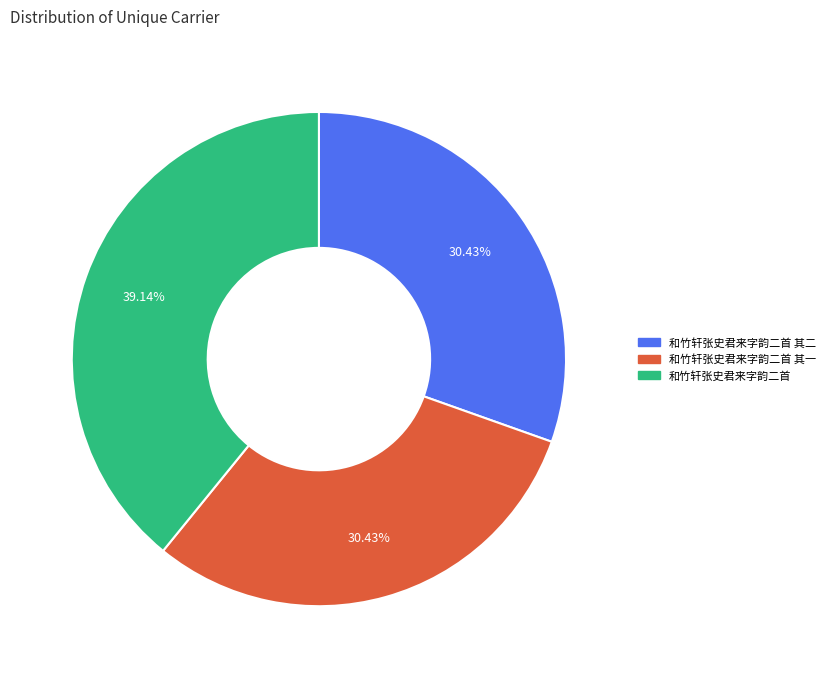

Does any single category account for the majority?

No